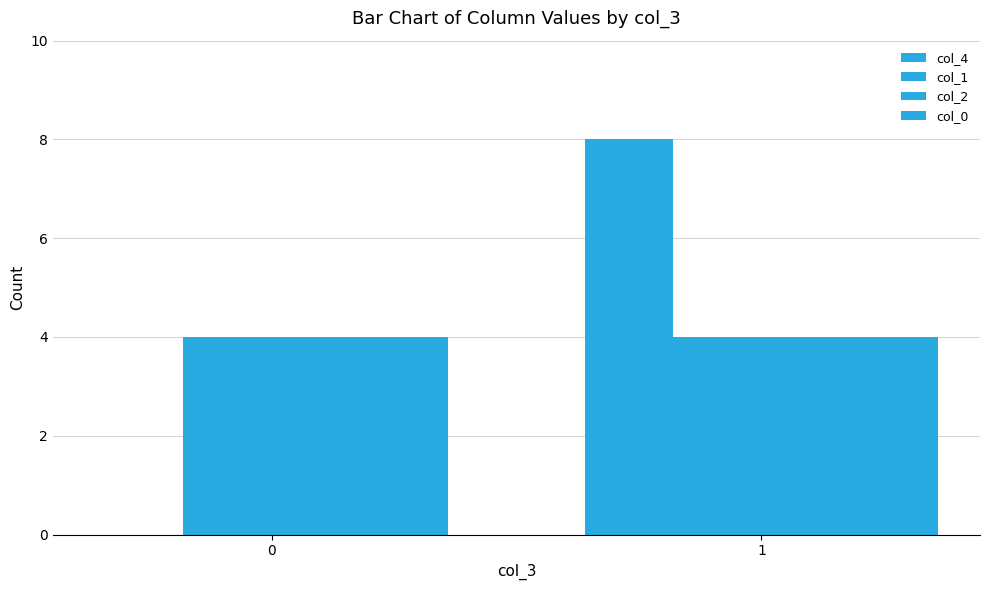

The value of col_0 at 1 is 4. True or false?

True